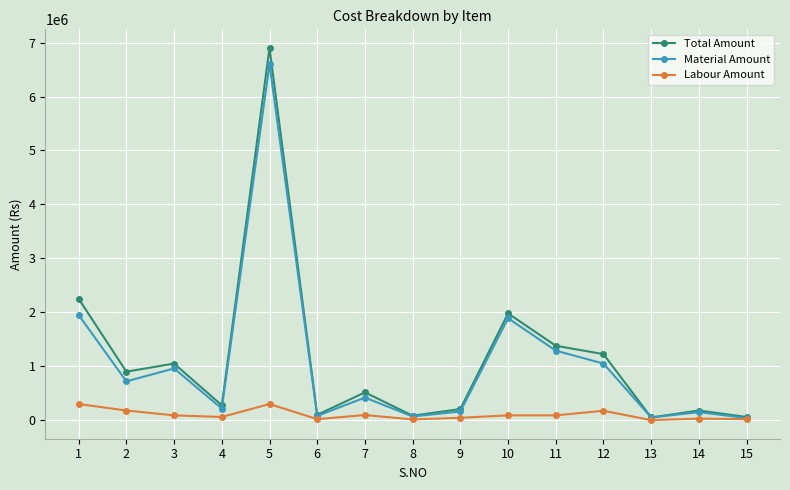

Rank the series by their maximum value, from highest to lowest.

Total Amount, Material Amount, Labour Amount